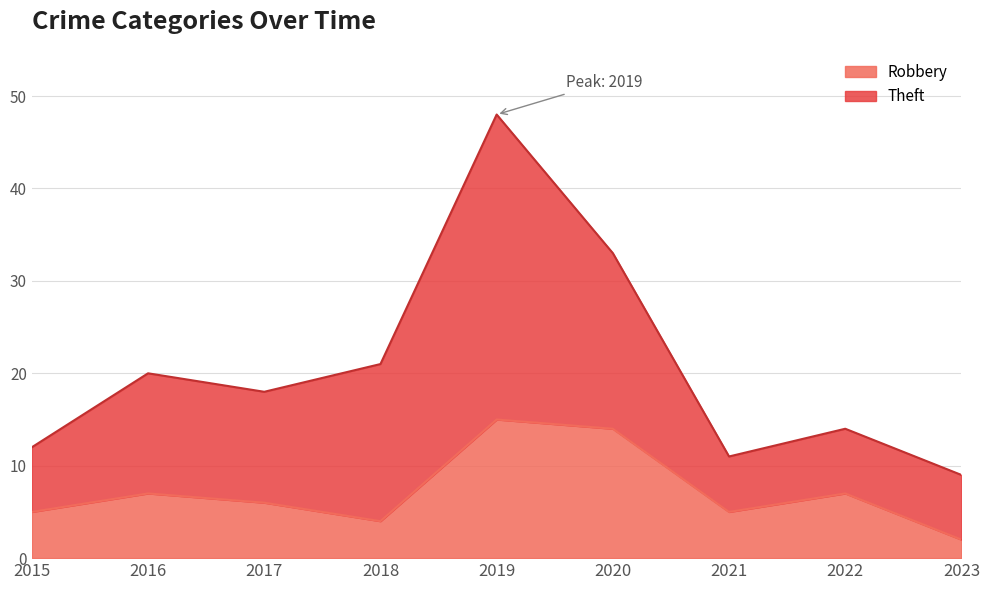

What is the change in value from 2017 to 2019?

+9